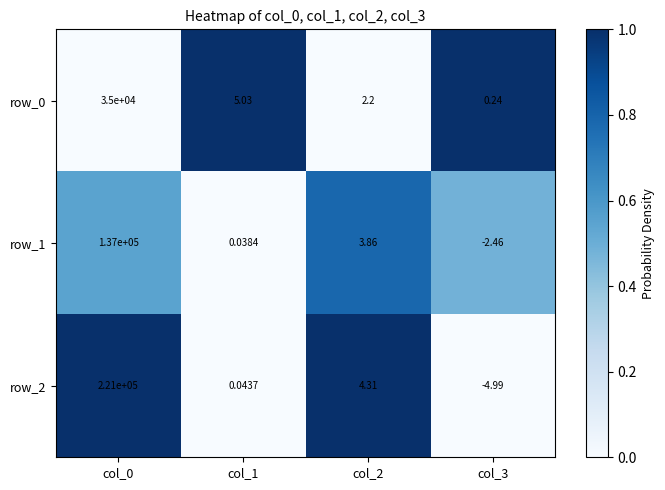

List the labels in order of row_2 value, largest first.

col_0, col_2, col_1, col_3